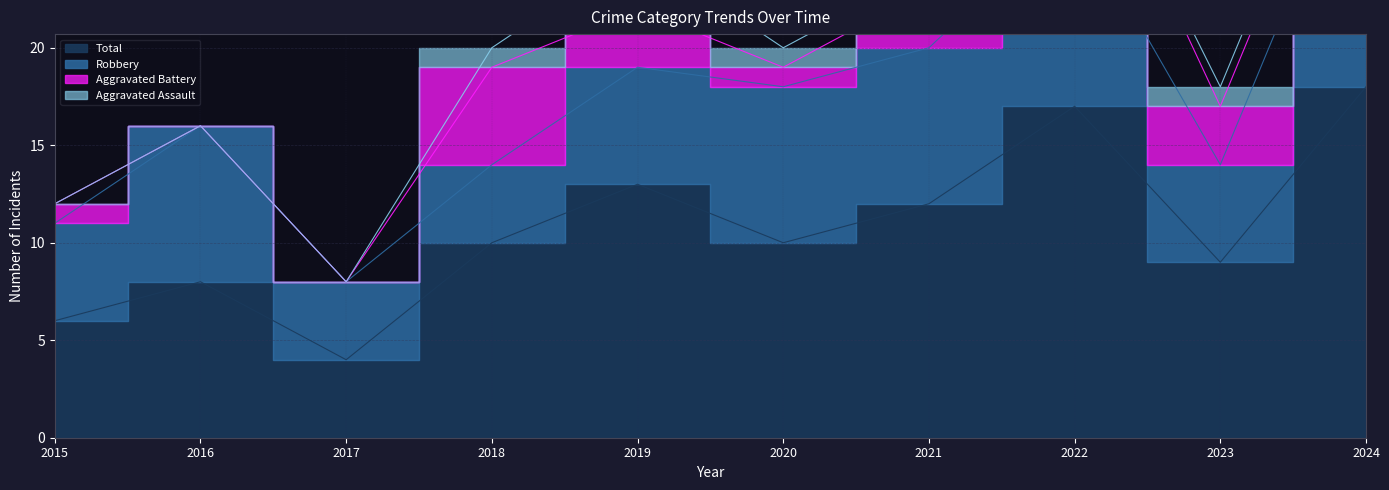

True or false: Total has more than 2 points higher than both neighbors.

True